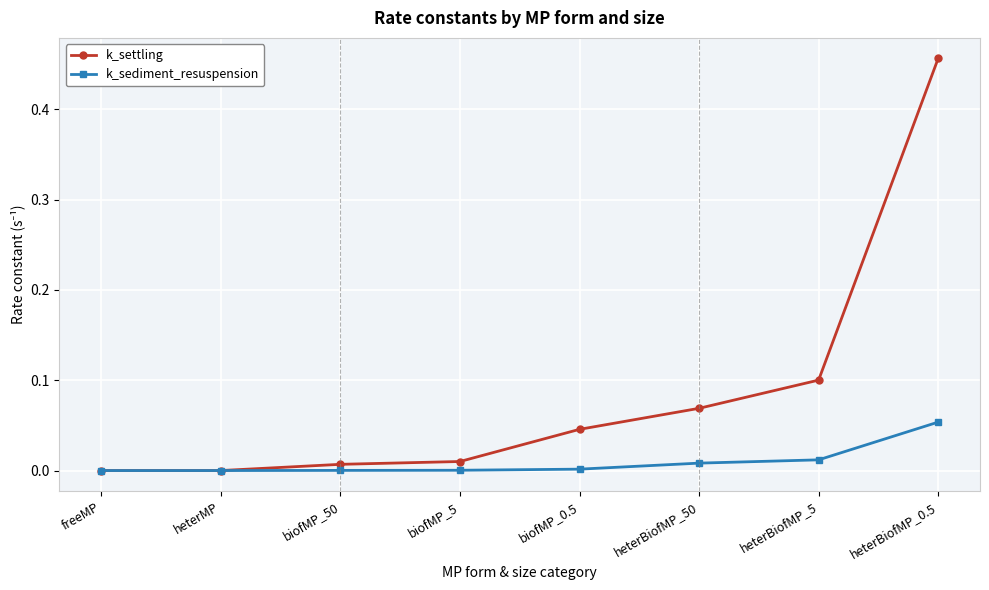

Which category has the highest value across all series?

heterBiofMP_0.5